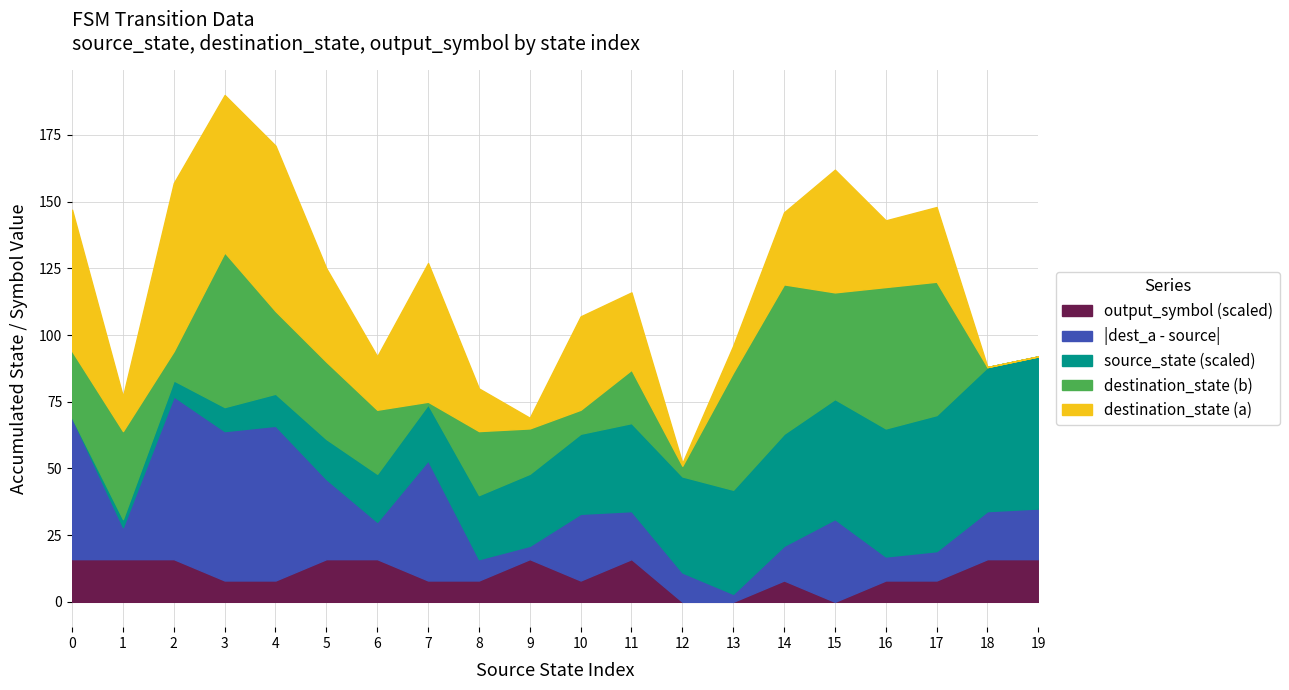

Between 9 and 4, which is larger?

9